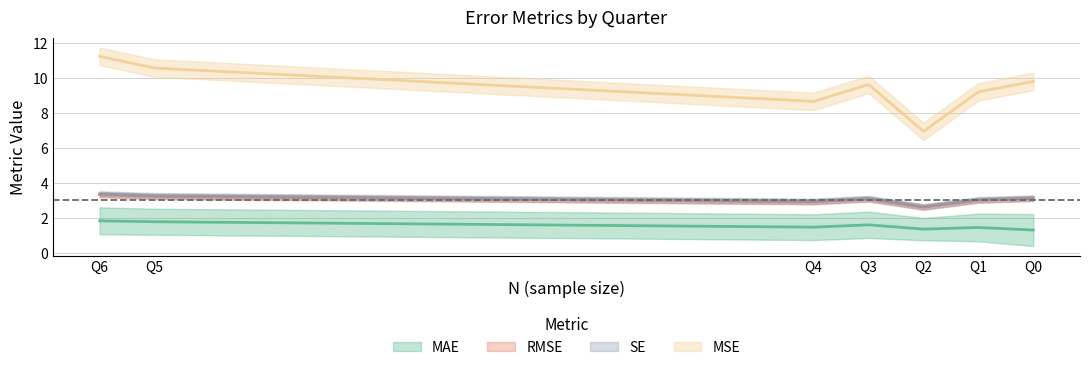

What is the value of the SE point at the 5th from the left?

3.0